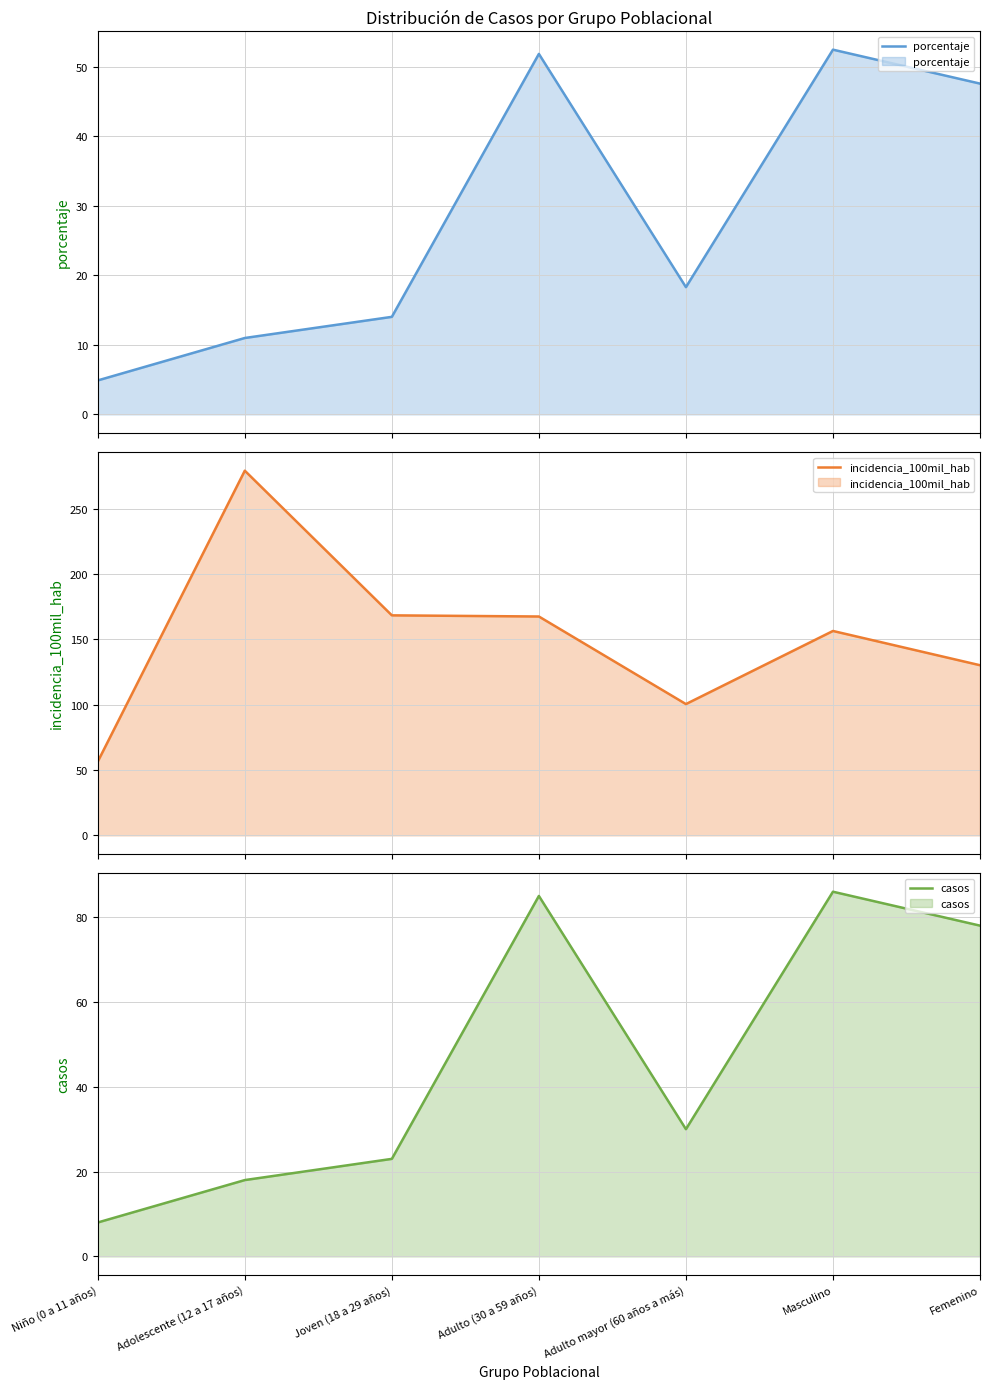

True or false: porcentaje has a value of 47.6 at Femenino.

True